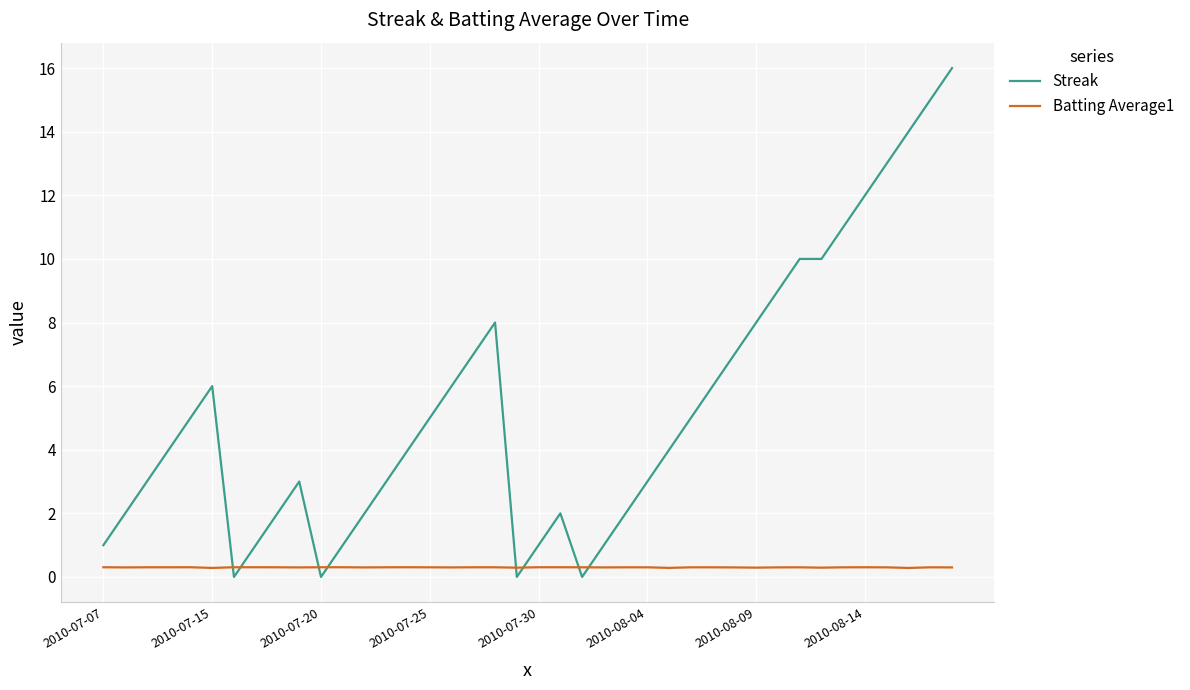

Rank the series by their average value, from highest to lowest.

Streak, Batting Average1